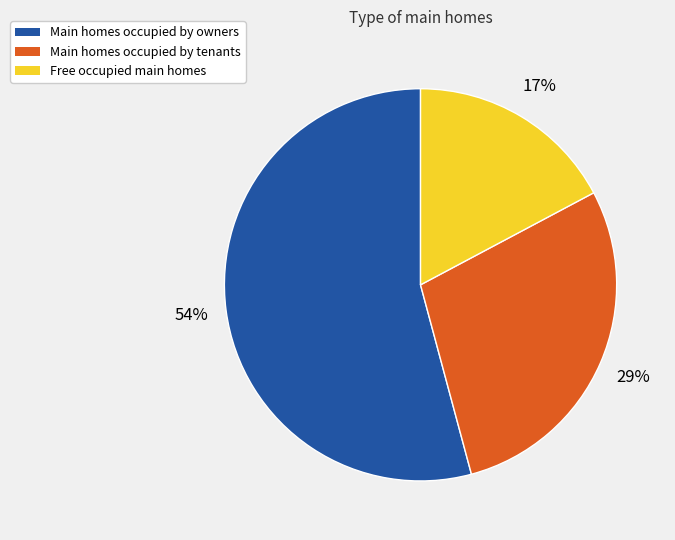

To the nearest percent, what is the average slice percentage?

33%